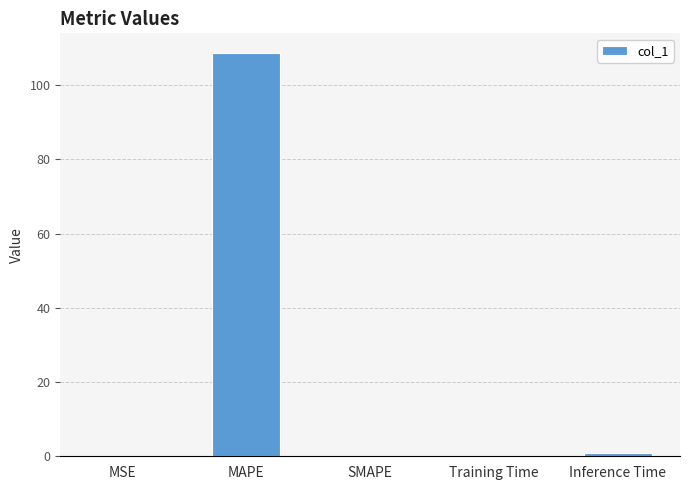

What is the greatest value displayed?

108.5